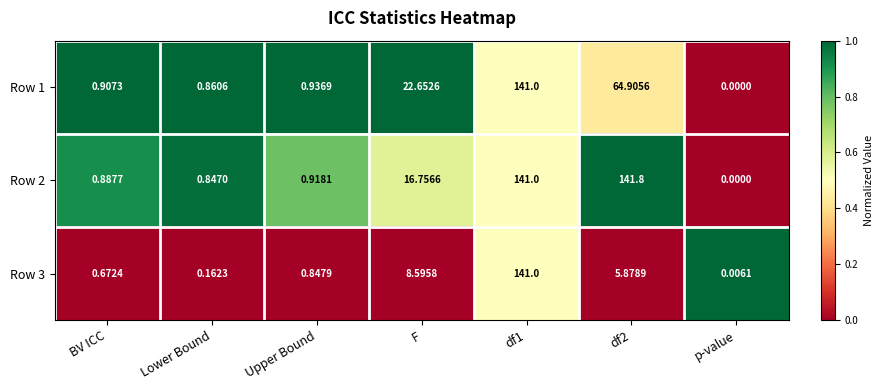

Is the value of Row 3 at F greater than the value of Row 1 at Lower Bound?

Yes